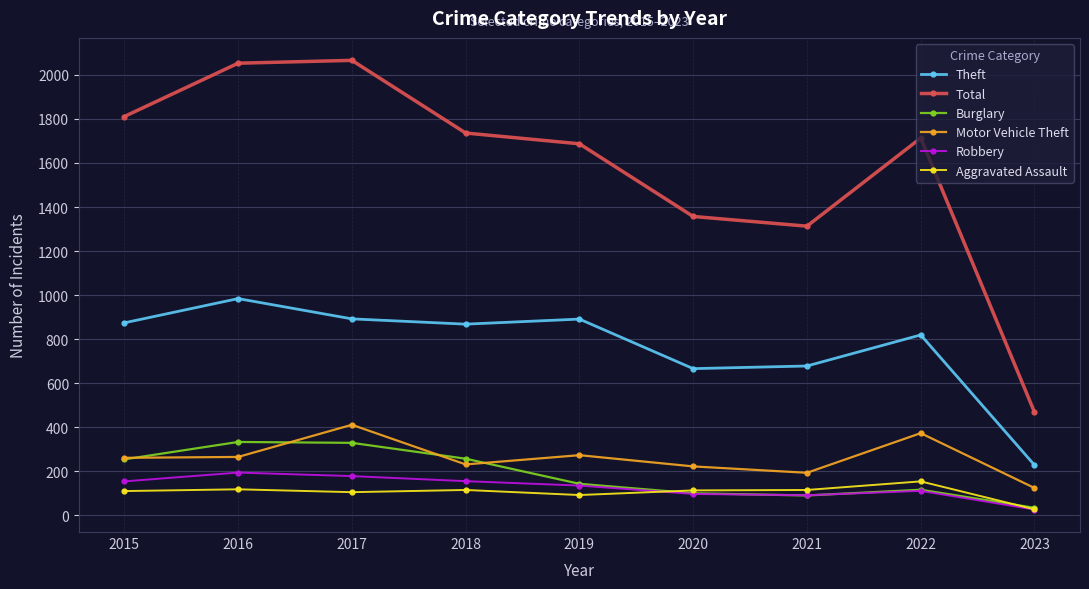

Between 2021 and 2022, which series saw the biggest shift?

Total